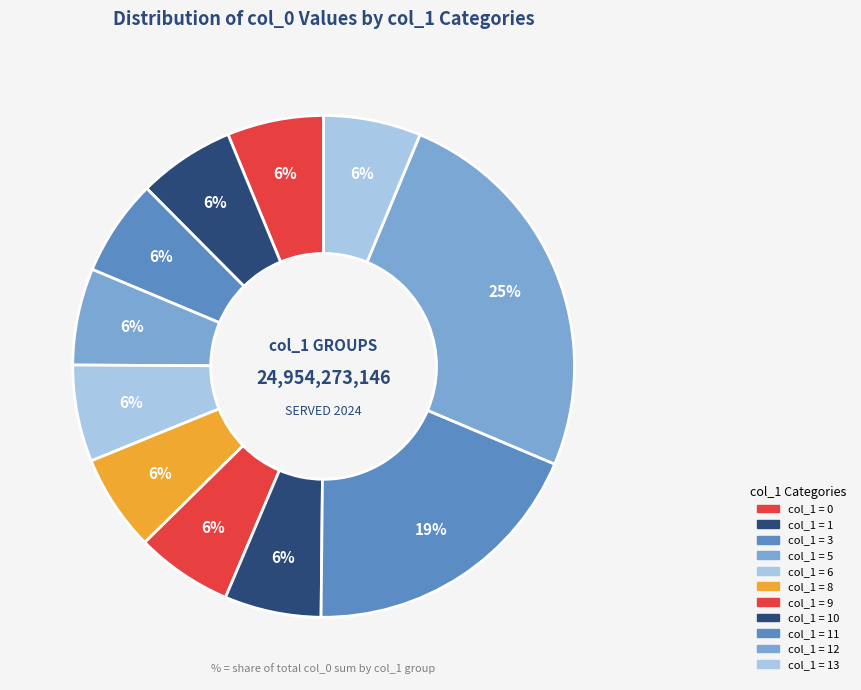

Count the number of slices in the pie.

11